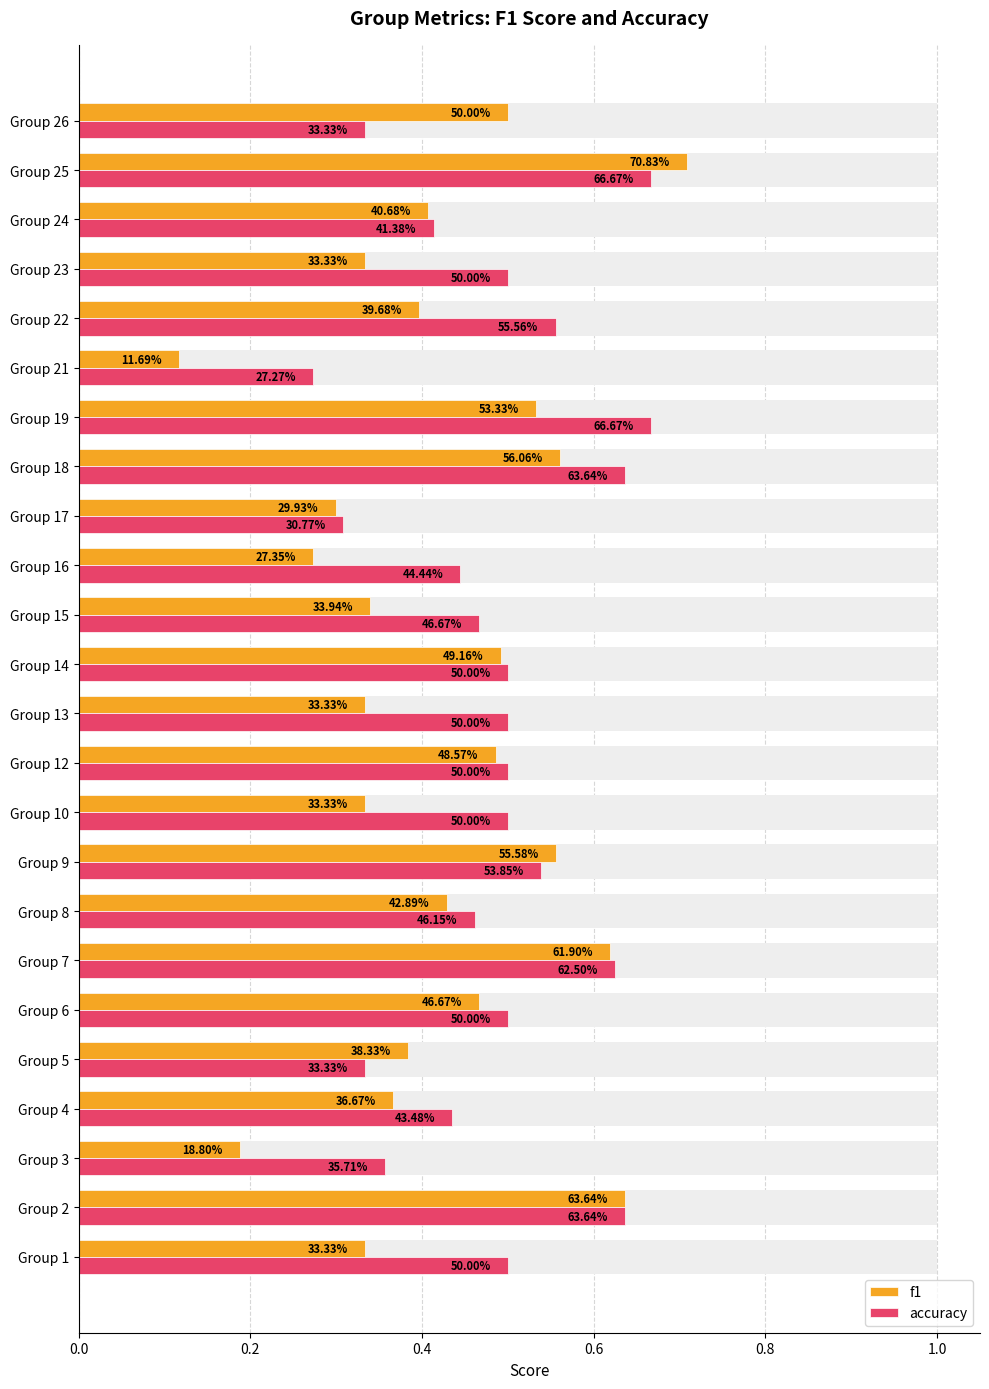

What position from the right is 0.6?

21